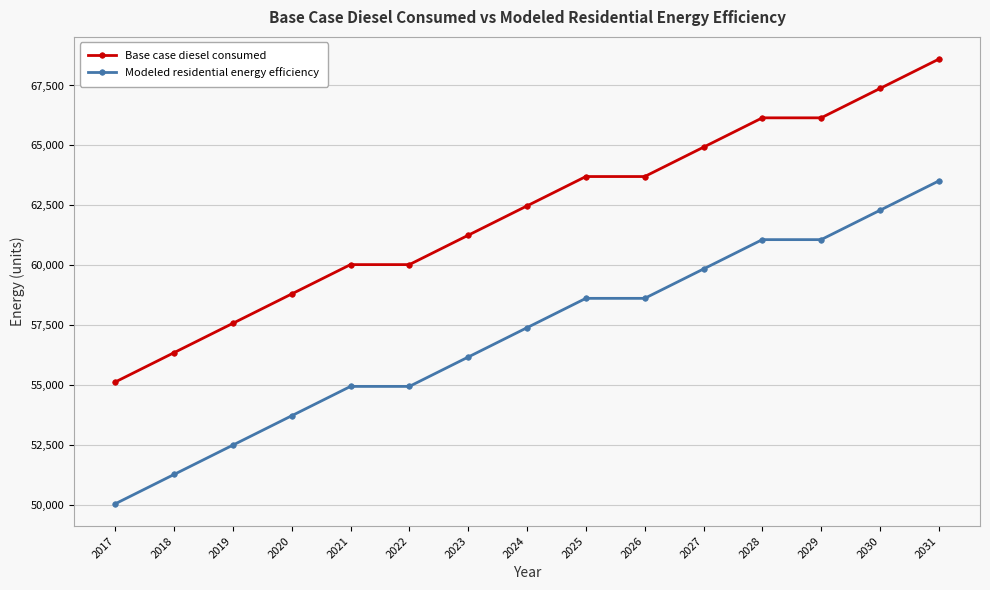

Rank the series by their average value, from lowest to highest.

Modeled residential energy efficiency, Base case diesel consumed